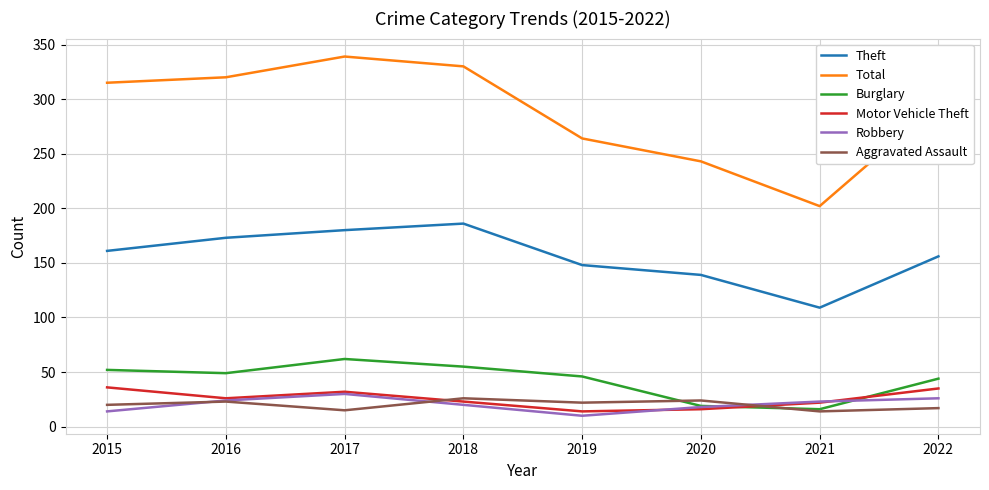

What is the greatest value displayed?

339